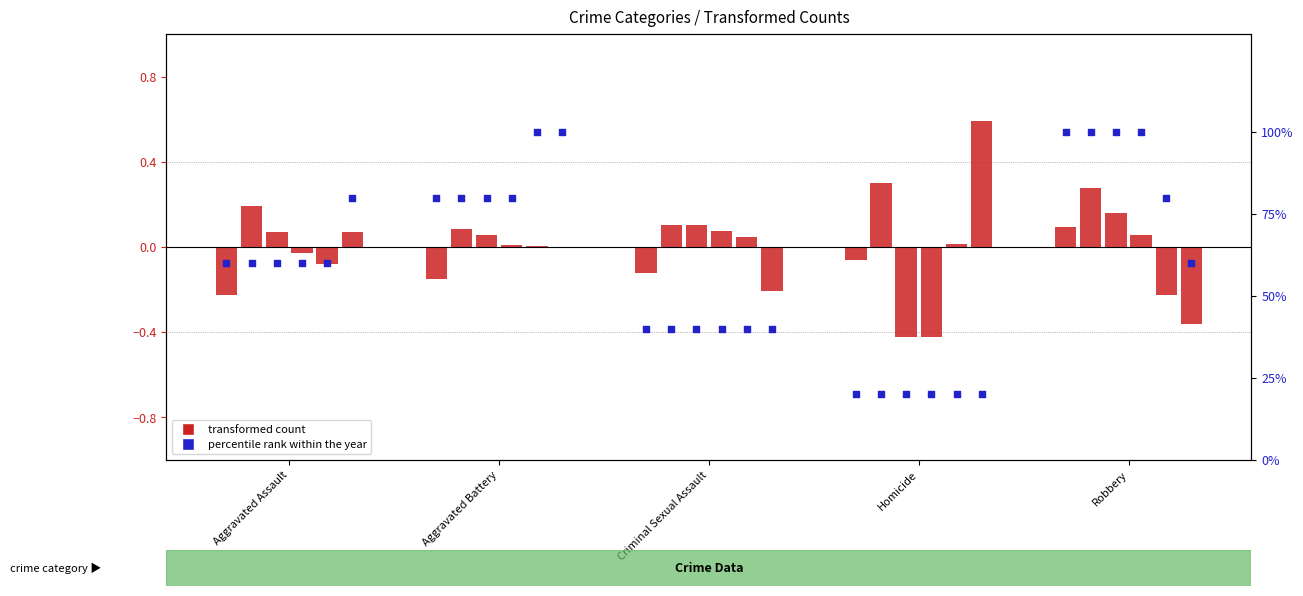

Which series has the largest total across all categories?

percentile rank (2015)